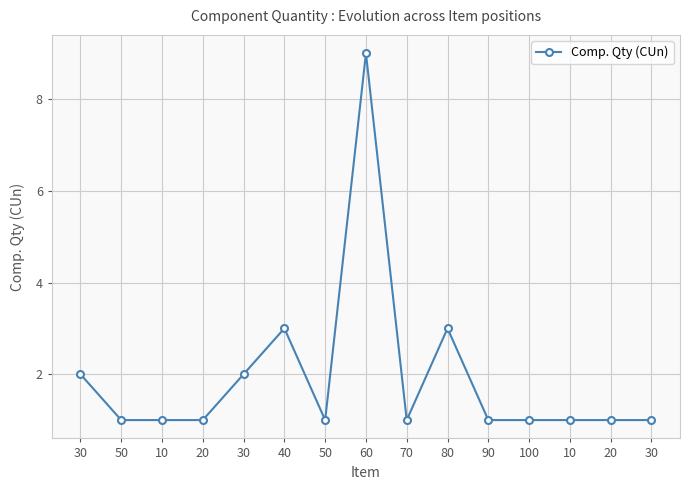

List the labels in order of value, smallest first.

50, 10, 20, 50, 70, 90, 100, 10, 20, 30, 30, 30, 40, 80, 60